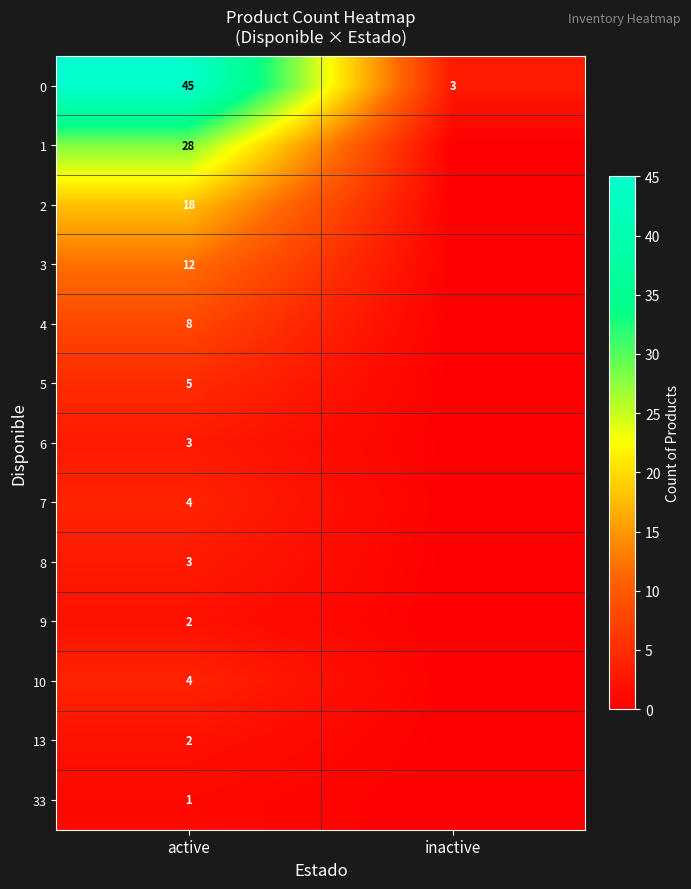

The 7 series shows 7 at active. True or false?

False